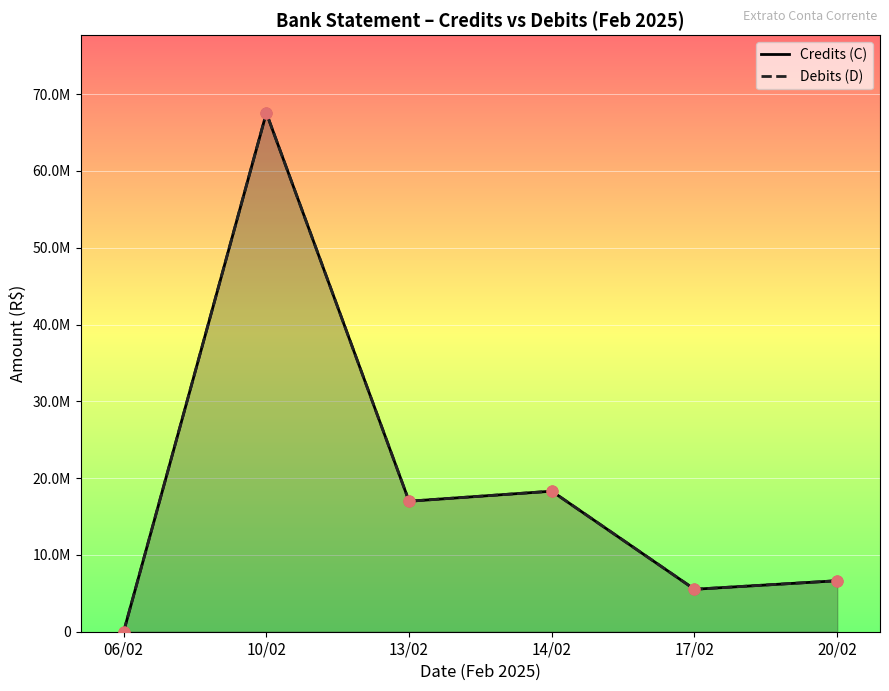

Which series contains the lowest Y value?

Credits (C)